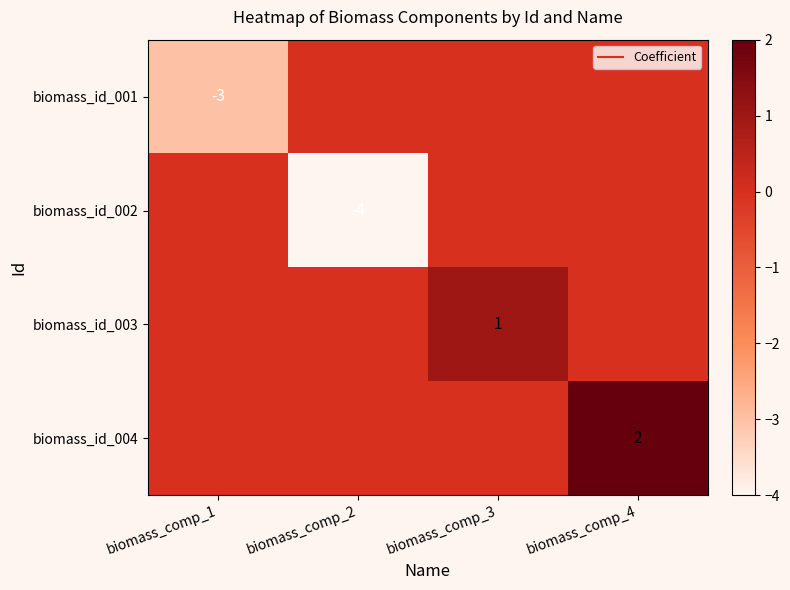

Which has a higher value, biomass_comp_1 or biomass_comp_2?

biomass_comp_2